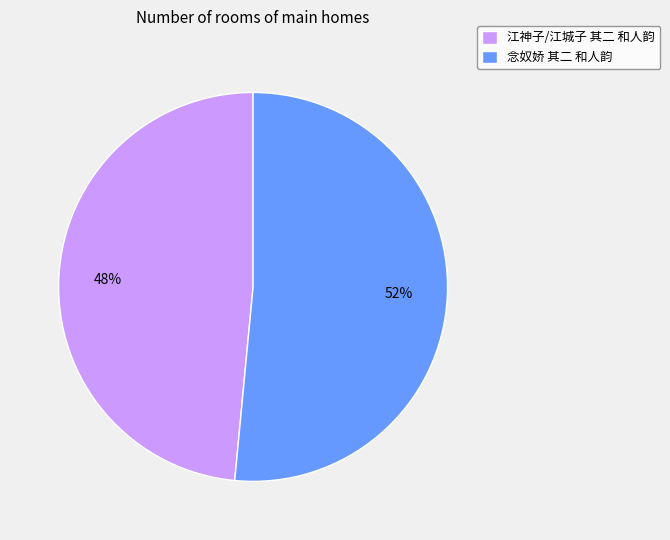

To the nearest percent, what portion does 念奴娇 其二 和人韵 represent?

52%